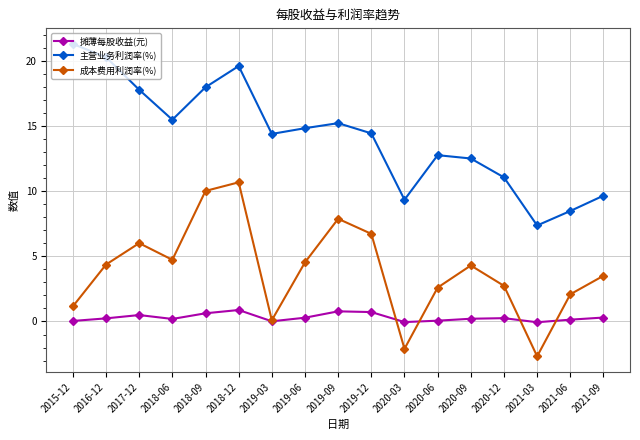

True or false: 成本费用利润率(%) has more than 1 points higher than both neighbors.

True